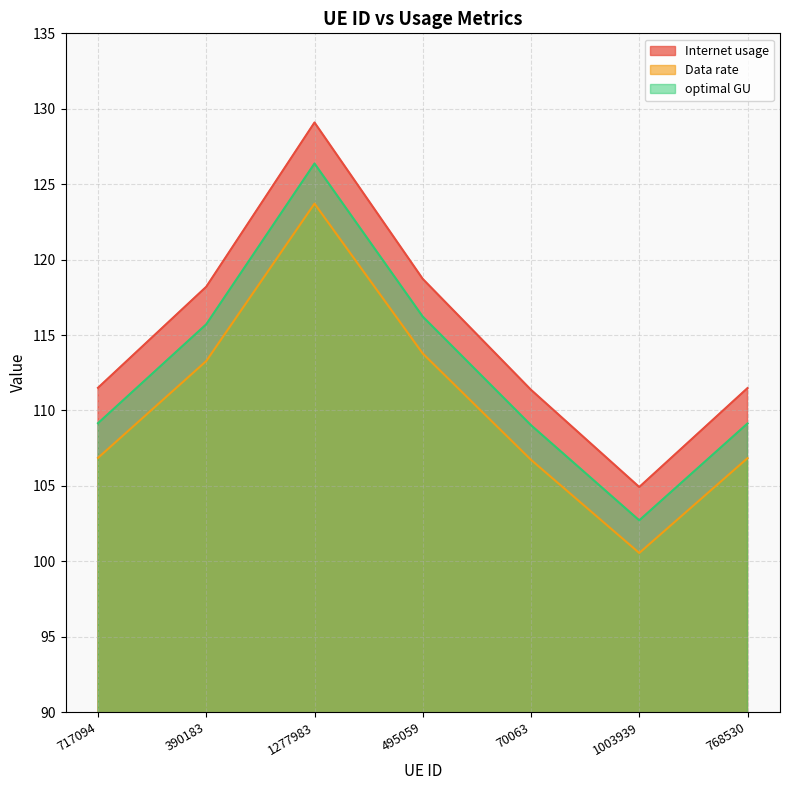

True or false: Internet usage has more than 0 points higher than both neighbors.

True